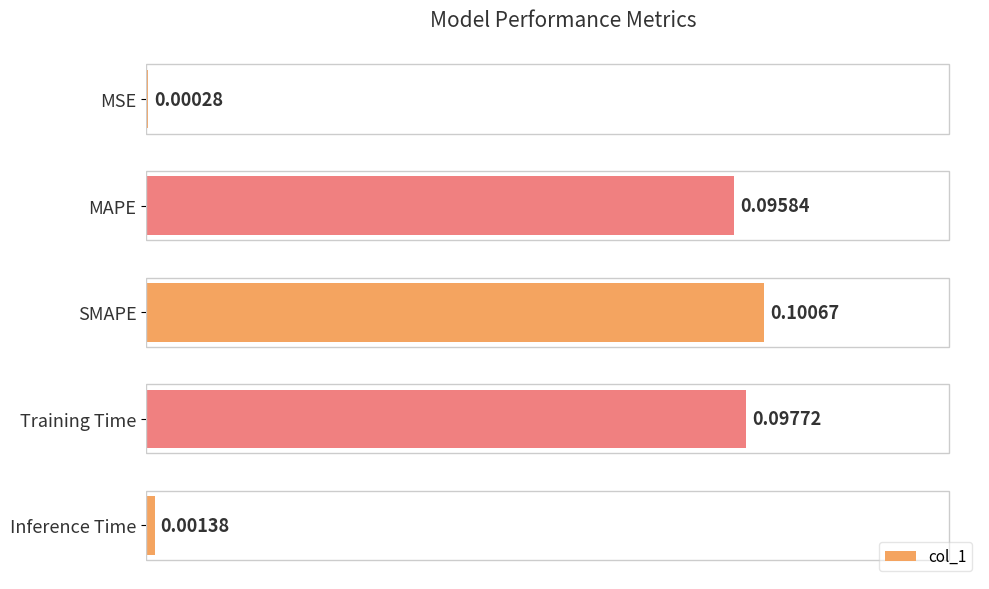

Are the bars grouped side by side (vs. stacked)?

No